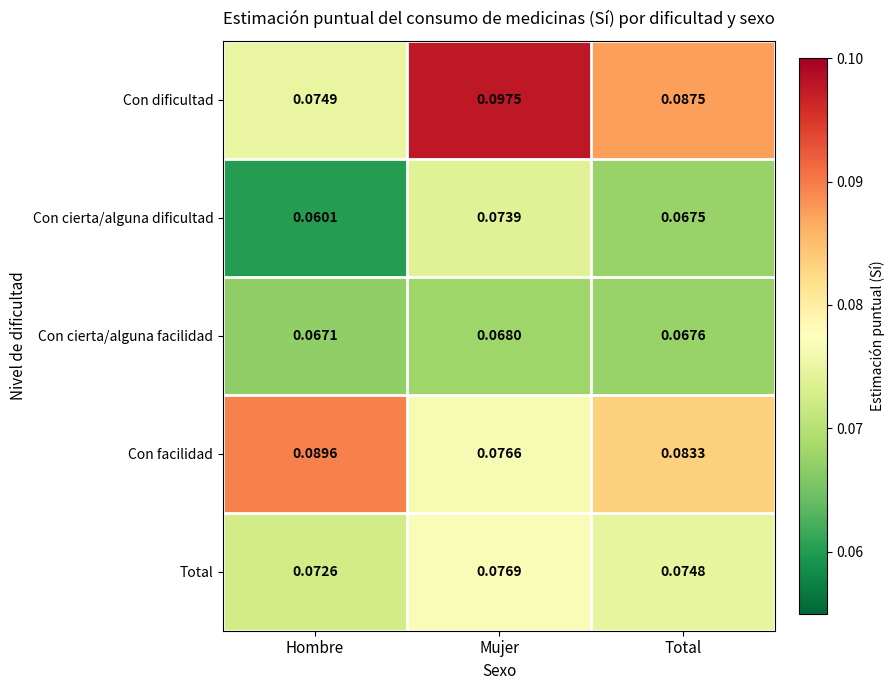

Which series changed the most between Hombre and Total?

Con dificultad